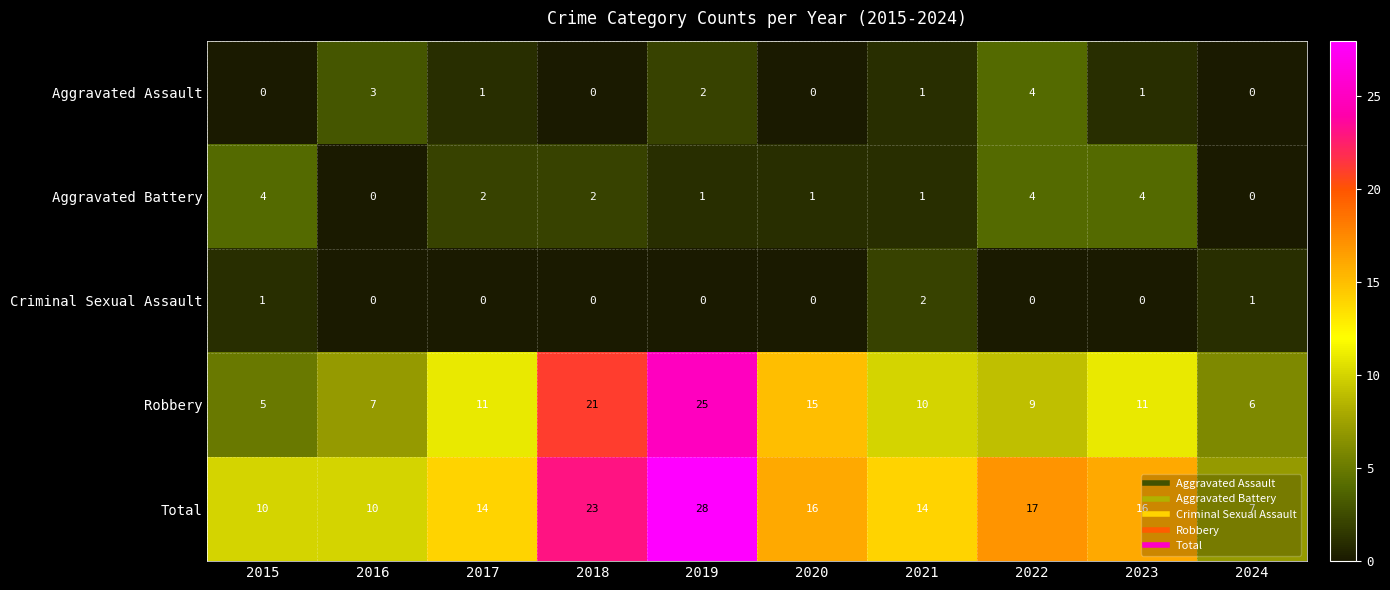

How many categories are shown in the chart?

10